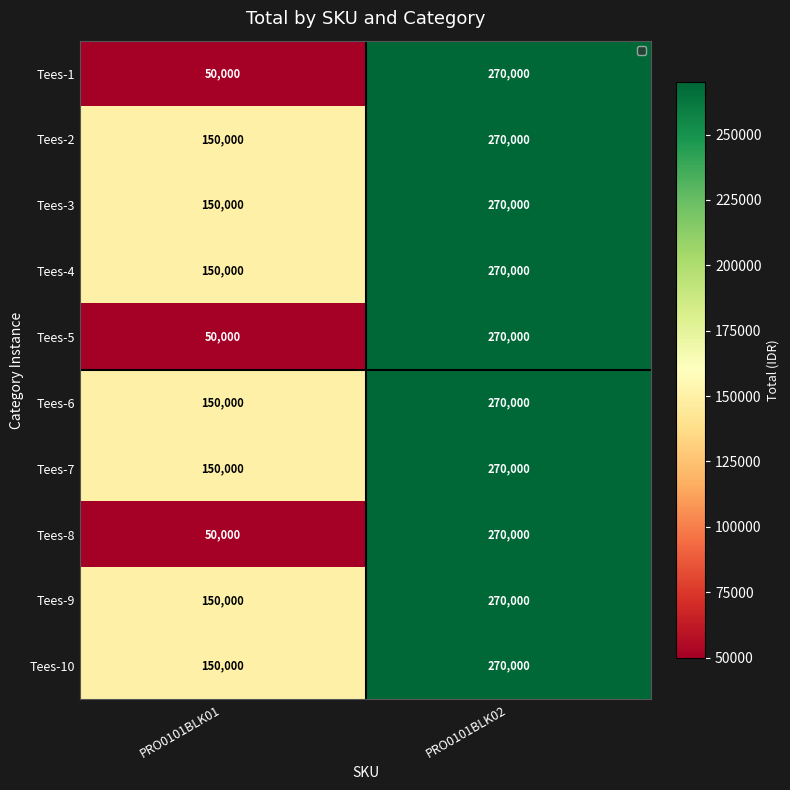

Reading right to left, extract all data points from this chart.

Tees-1: PRO0101BLK02=270000	PRO0101BLK01=50000
Tees-2: PRO0101BLK02=270000	PRO0101BLK01=150000
Tees-3: PRO0101BLK02=270000	PRO0101BLK01=150000
Tees-4: PRO0101BLK02=270000	PRO0101BLK01=150000
Tees-5: PRO0101BLK02=270000	PRO0101BLK01=50000
Tees-6: PRO0101BLK02=270000	PRO0101BLK01=150000
Tees-7: PRO0101BLK02=270000	PRO0101BLK01=150000
Tees-8: PRO0101BLK02=270000	PRO0101BLK01=50000
Tees-9: PRO0101BLK02=270000	PRO0101BLK01=150000
Tees-10: PRO0101BLK02=270000	PRO0101BLK01=150000